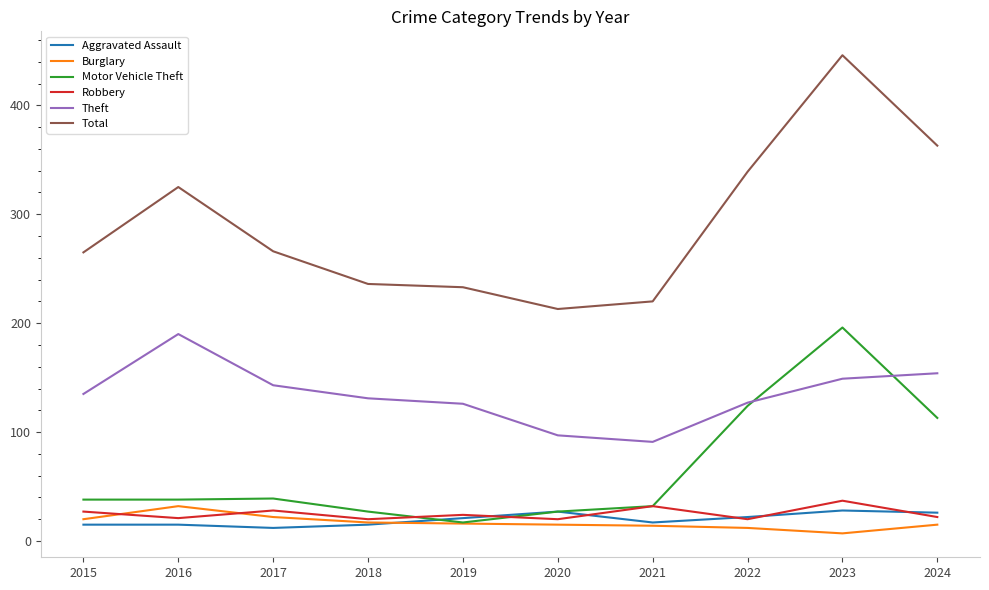

True or false: Total and Aggravated Assault intersect in this chart.

False